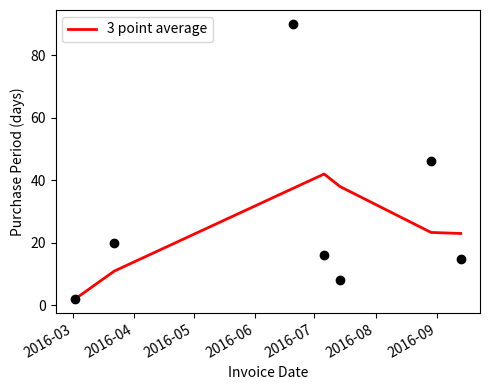

Between 2016-04 and 2016-05, which is larger?

2016-05